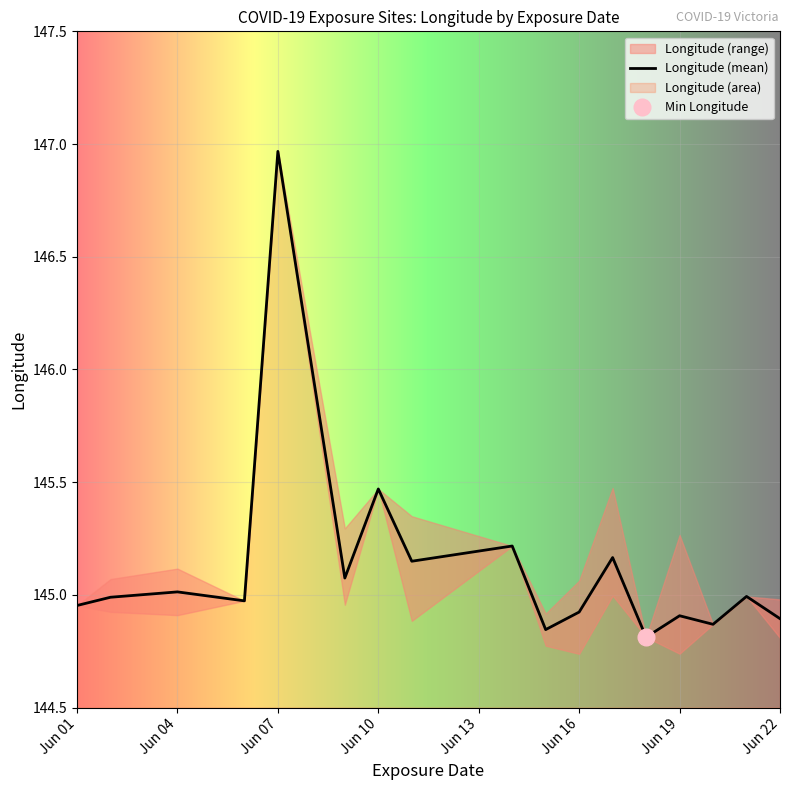

What is the greatest value displayed?

147.0